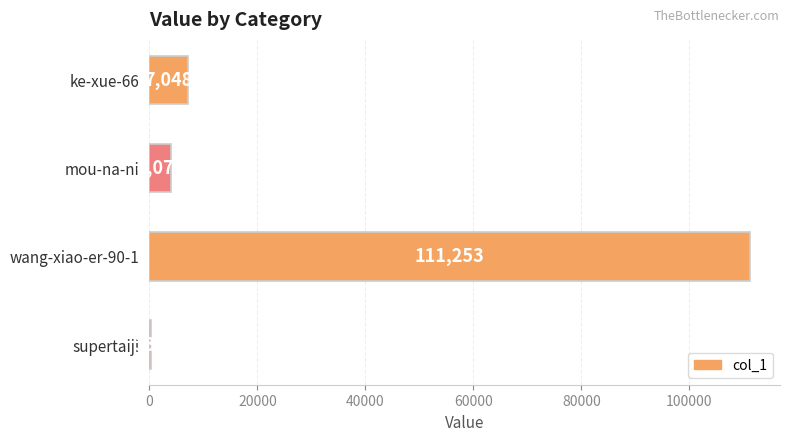

Are the bars horizontal?

Yes